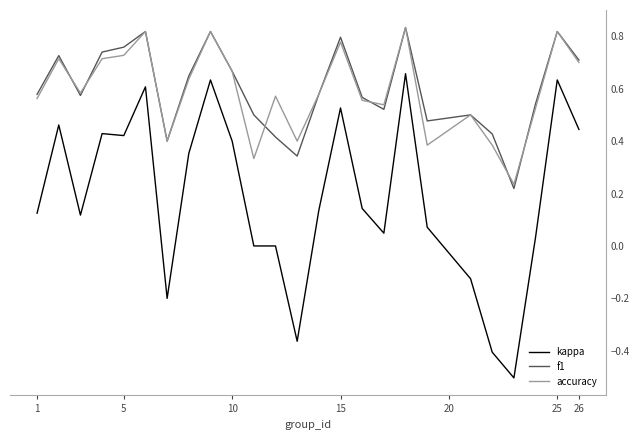

Which series has the largest range (max minus min)?

kappa